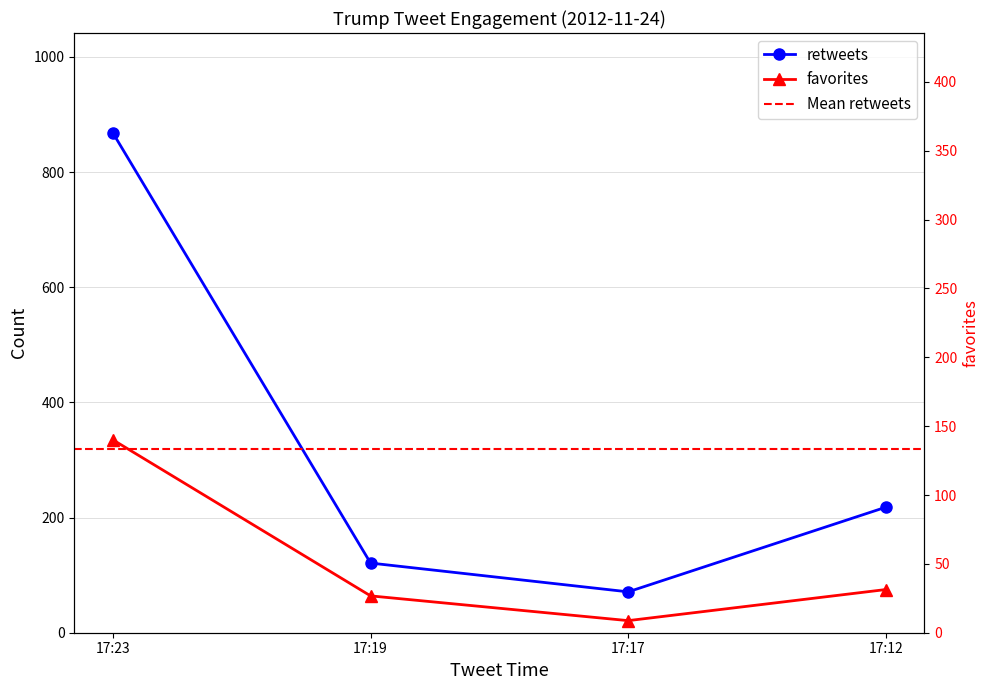

Rank the categories by favorites value from highest to lowest.

17:23, 17:12, 17:19, 17:17